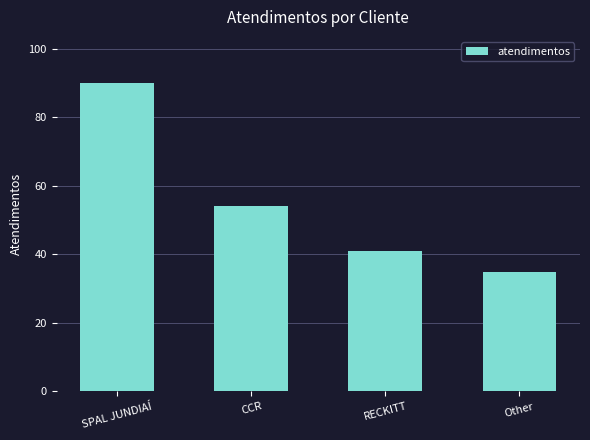

What is the value of the 2nd bar from the left?

54